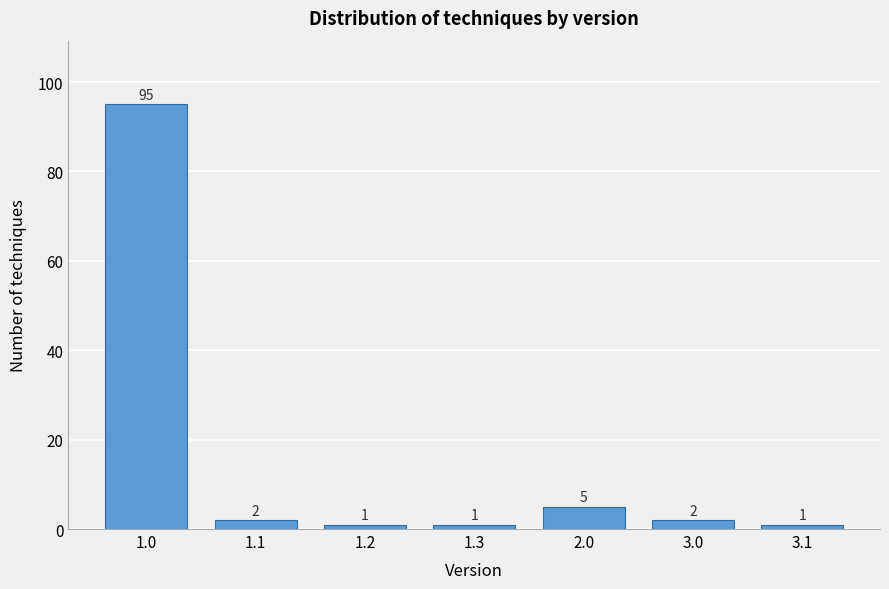

Reading right to left, extract all data points from this chart.

3.1=1	3.0=2	2.0=5	1.3=1	1.2=1	1.1=2	1.0=95